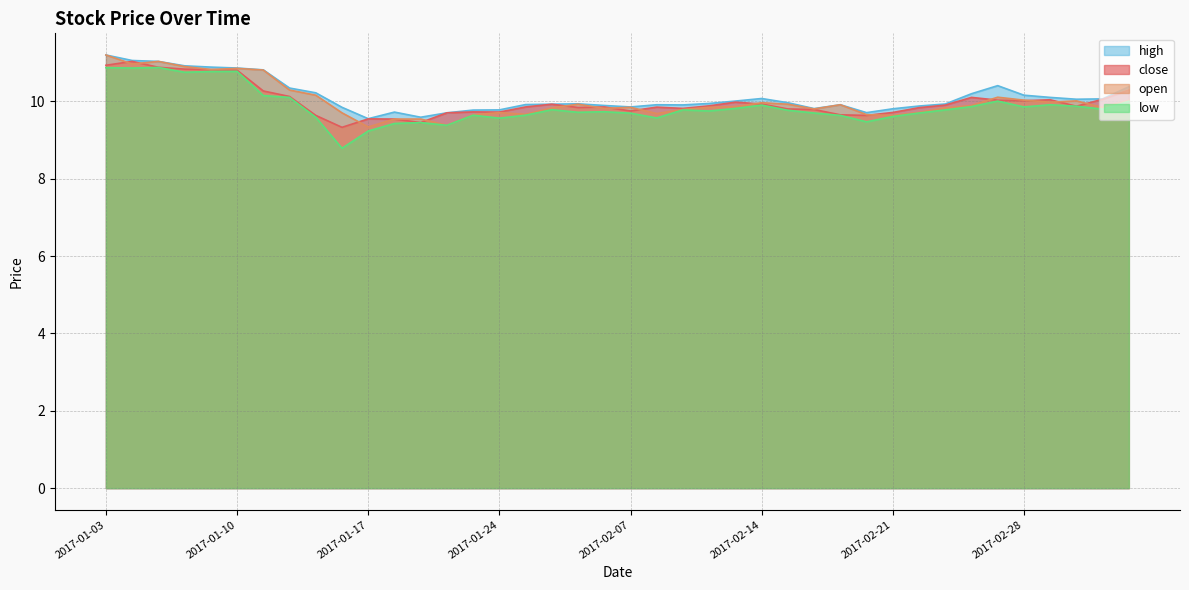

Is it true that open equals 4.3 at 2017-02-10?

False